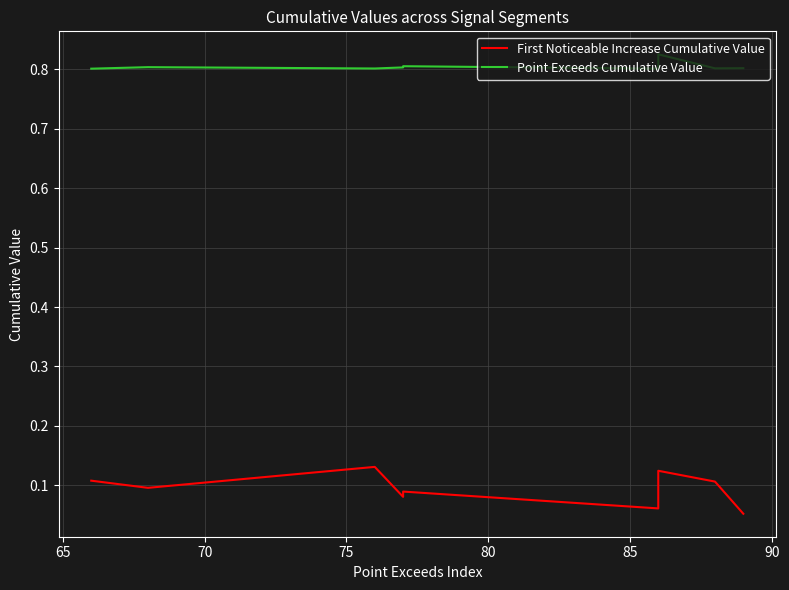

Which has a higher value, 90 or 80?

80